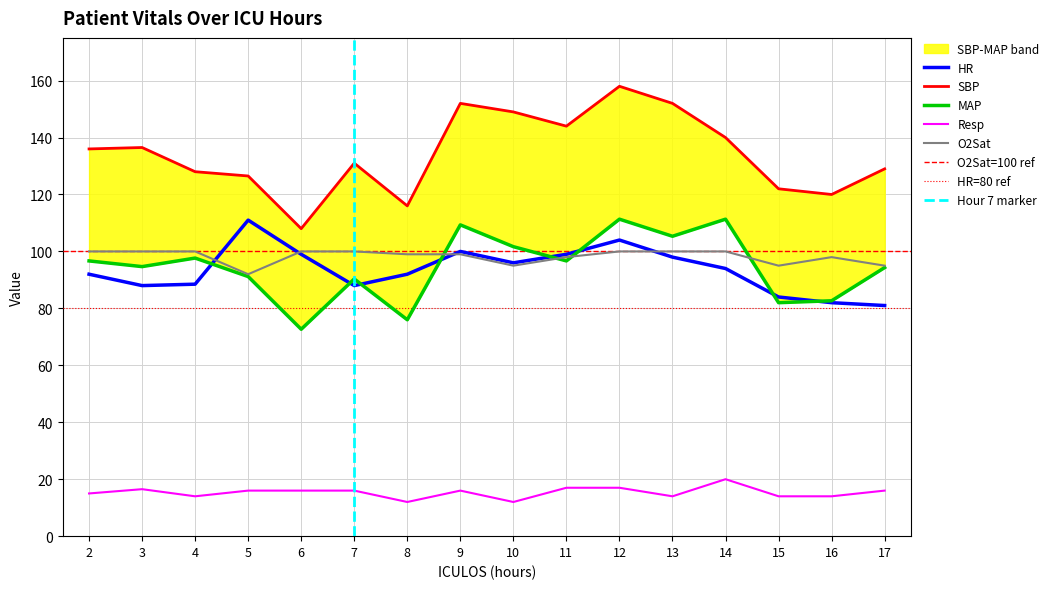

True or false: Resp and SBP intersect in this chart.

False